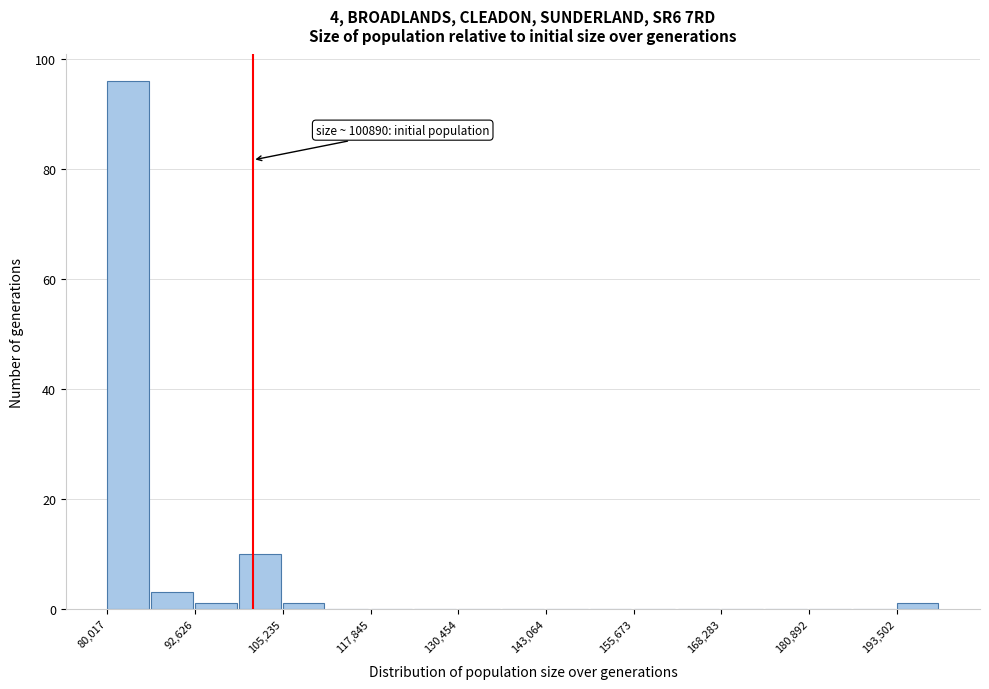

Read against the x-axis, roughly where is the centre of the tallest bar?

84000